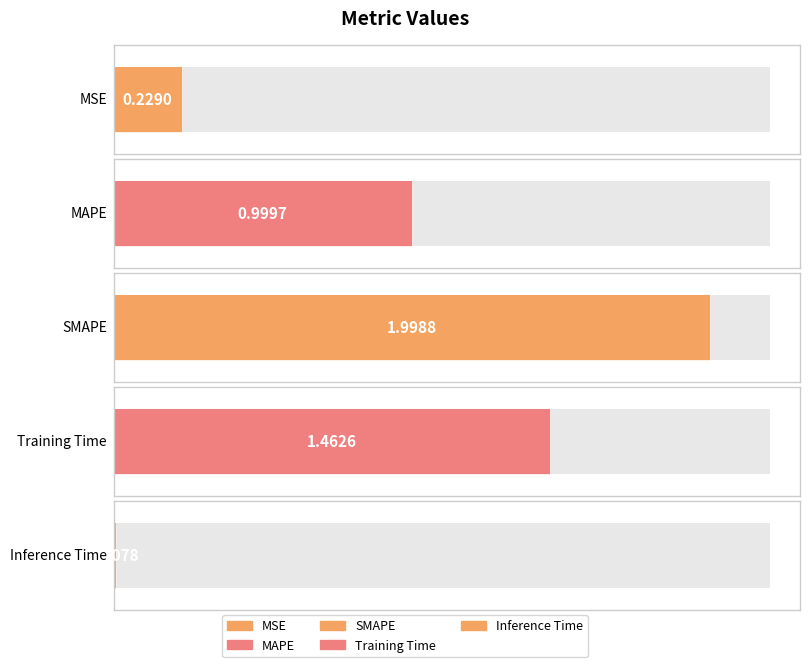

What is the difference between the values at Training Time and MAPE?

0.5